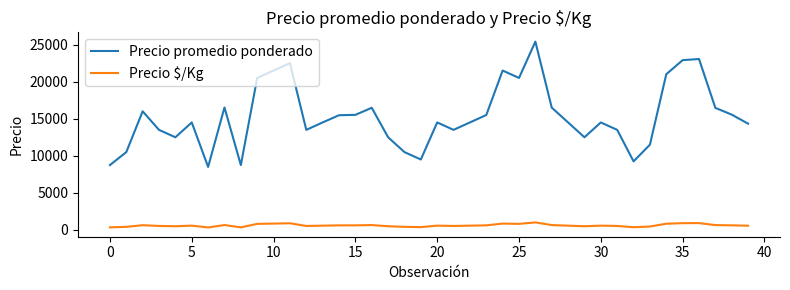

Which series has the widest spread of values?

Precio promedio ponderado